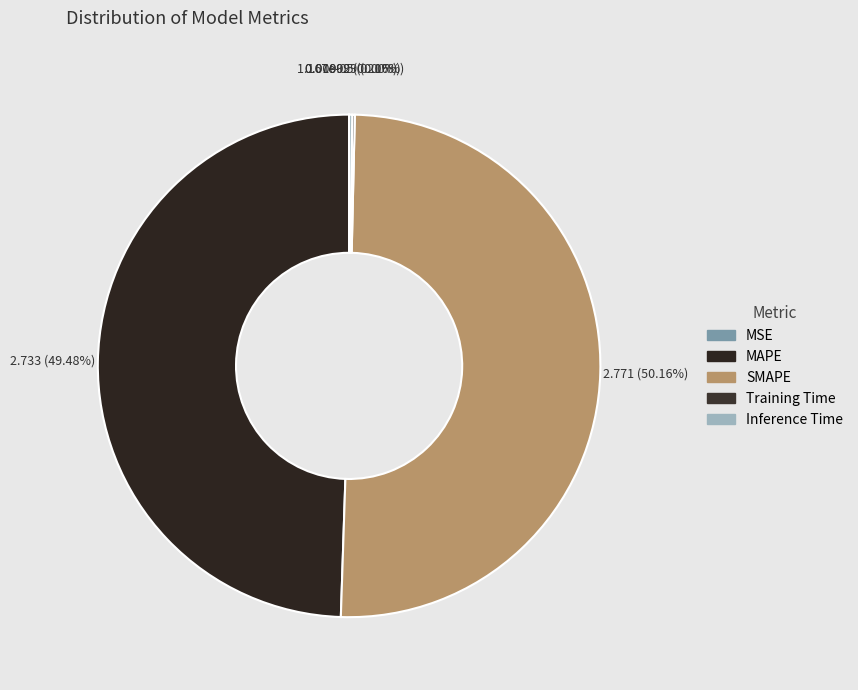

To the nearest percent, what is the average slice percentage?

20%